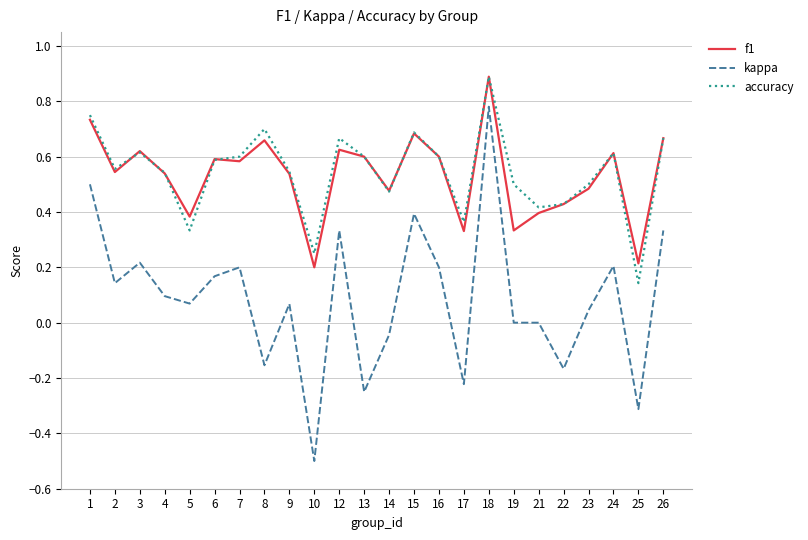

Between 16 and 18, which series saw the biggest shift?

kappa